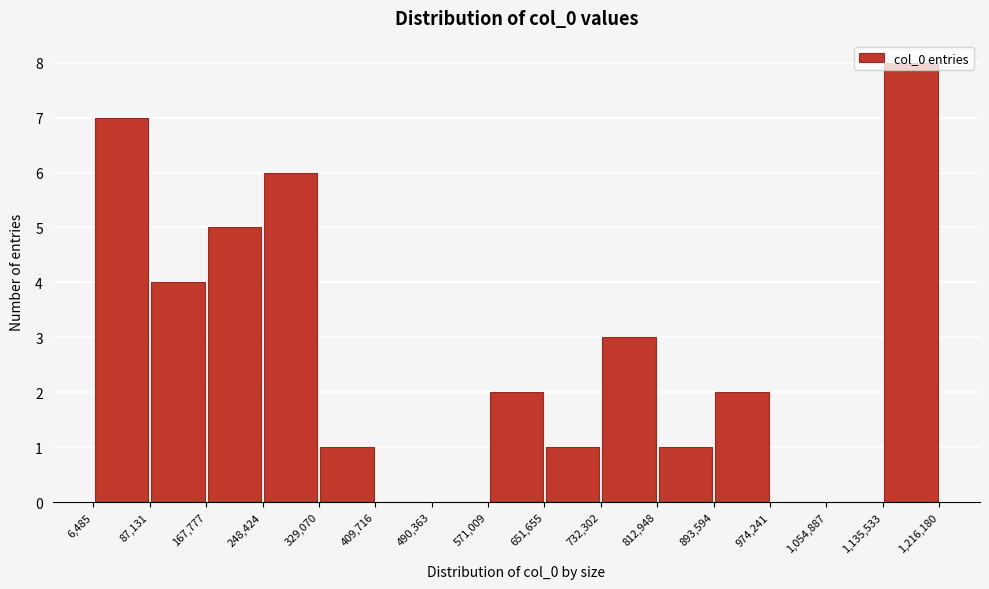

Reading left to right, transcribe this chart: for each bar, give the range it covers on the x-axis and its height. The values are not printed on the chart, so give them approximately, as read against the axis.

6,485 to 87,131: 7
87,131 to 167,777: 4
167,777 to 248,424: 5
248,424 to 329,070: 6
329,070 to 409,716: 1
409,716 to 490,363: 0
490,363 to 571,009: 0
571,009 to 651,655: 2
651,655 to 732,302: 1
732,302 to 812,948: 3
812,948 to 893,594: 1
893,594 to 974,241: 2
974,241 to 1,054,887: 0
1,054,887 to 1,135,533: 0
1,135,533 to 1,216,180: 8